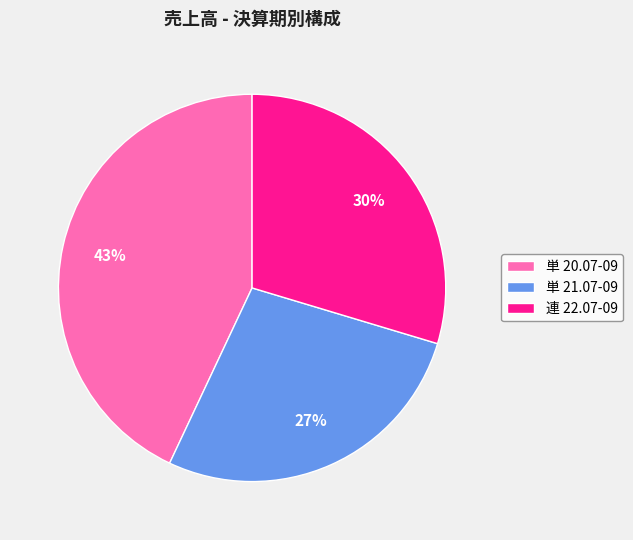

Between 連 22.07-09 and 単 21.07-09, which is larger?

連 22.07-09